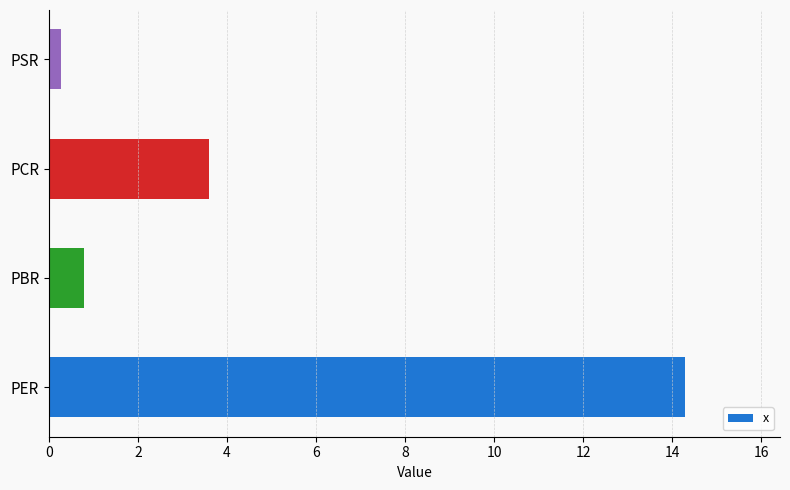

Where is the data nearest to the value 7?

PCR